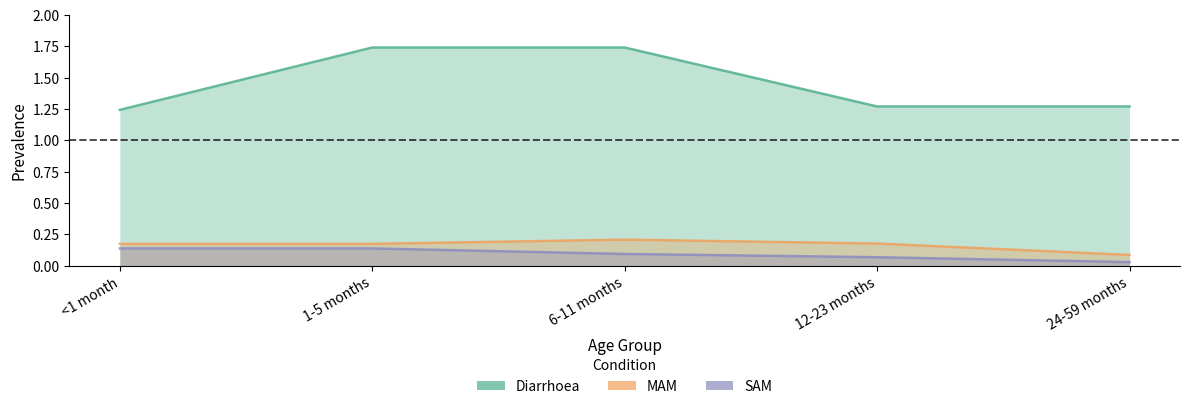

At which label is Diarrhoea closest to 1?

<1 month